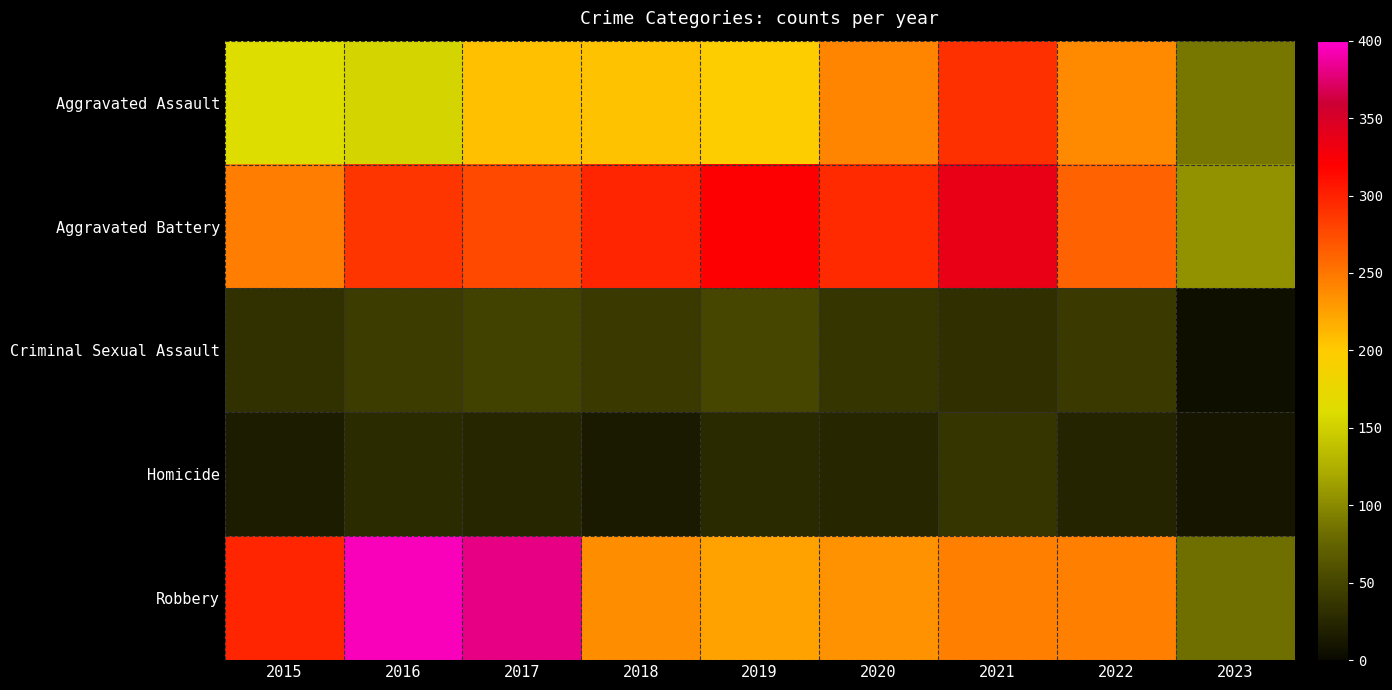

Which series changed the most between 2019 and 2020?

Aggravated Assault